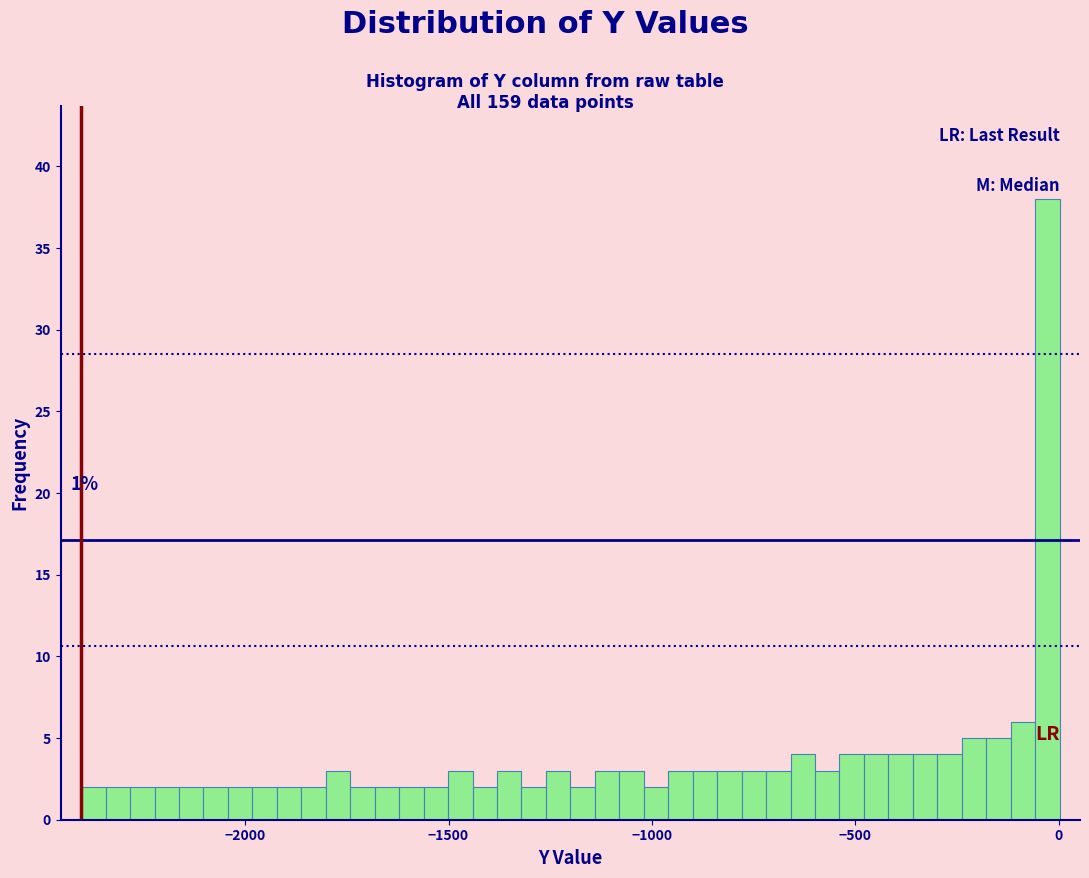

Read against the x-axis, roughly where is the centre of the tallest bar?

-50